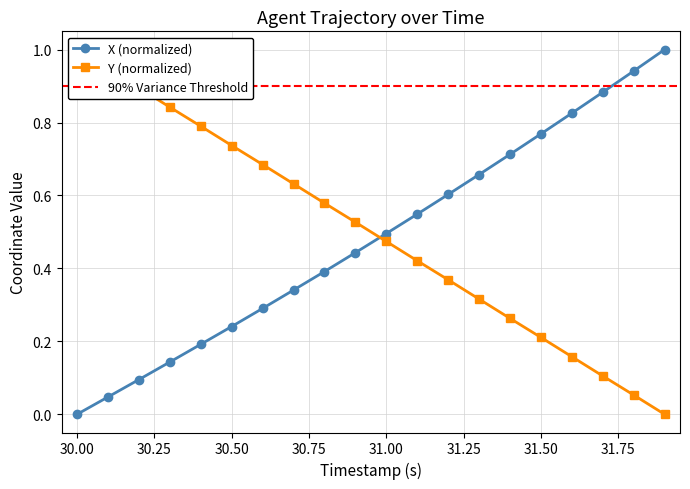

What is the difference between the maximum and minimum values in the X series?

1.0